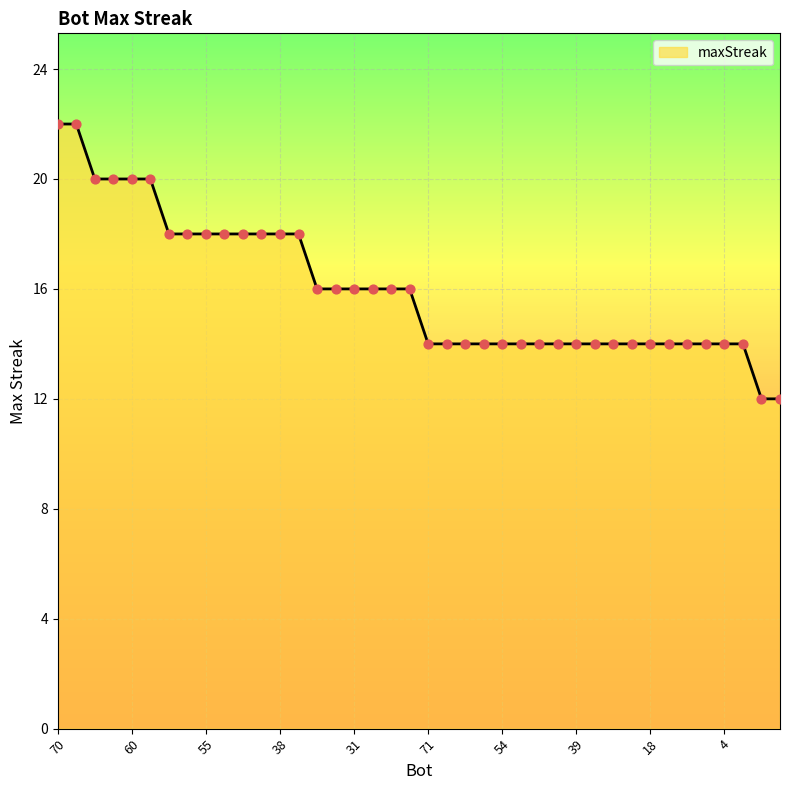

What is the minimum value shown in the chart?

12